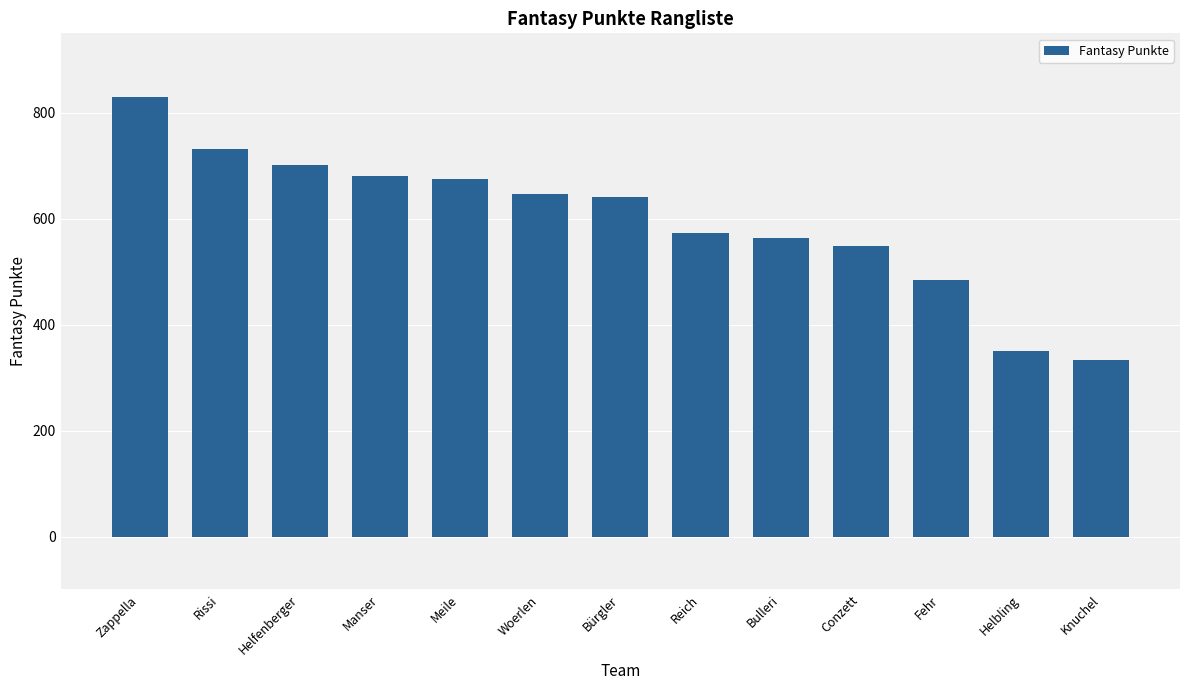

What position from the right is Bulleri?

5